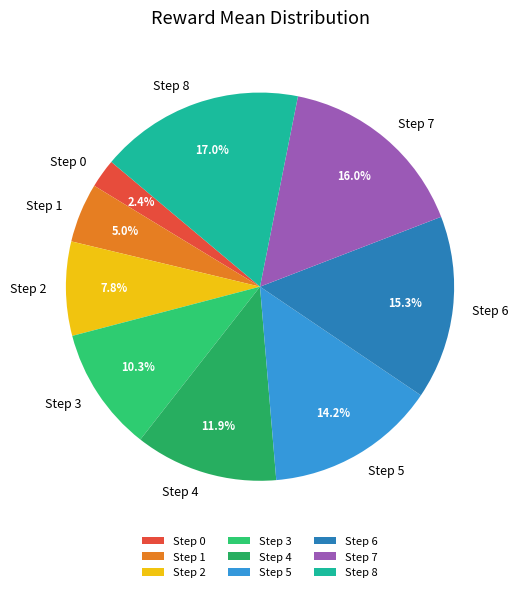

Does any single category account for the majority?

No